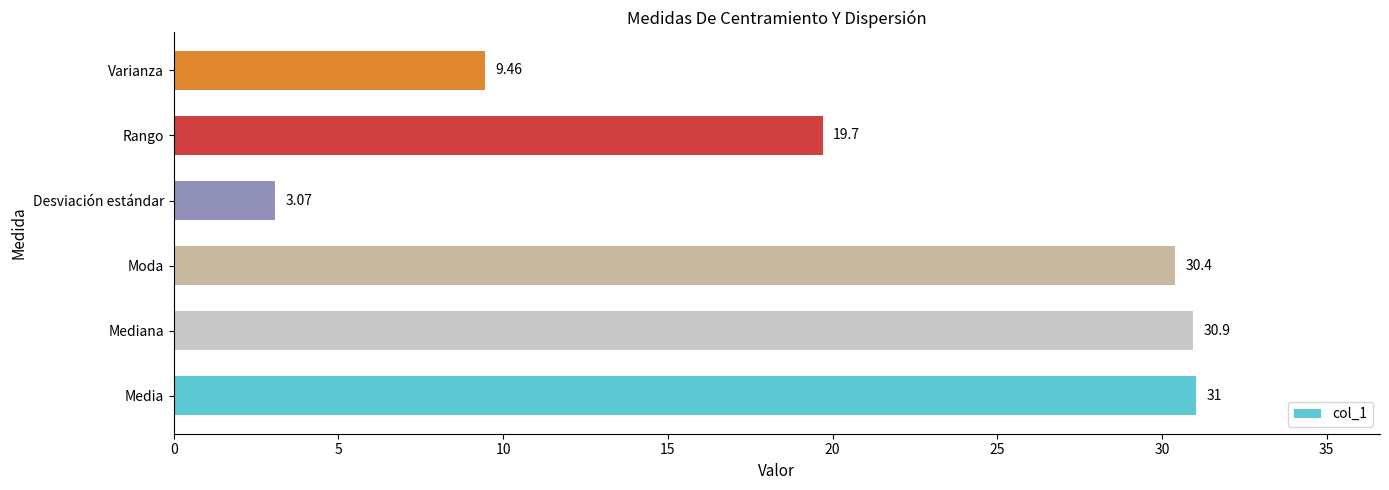

What is the difference between the values at Rango and Desviación estándar?

16.6